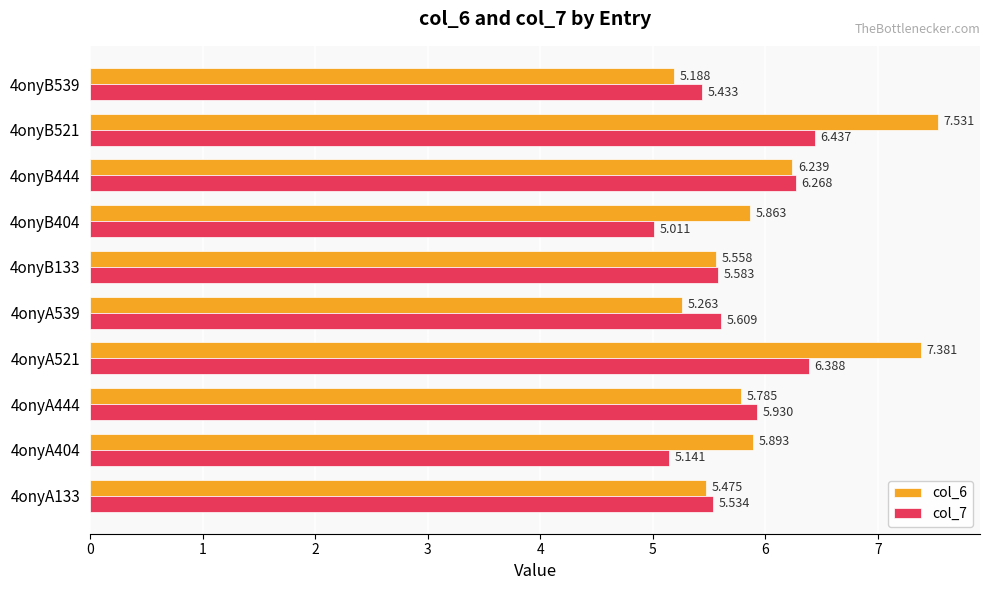

Is the value of col_7 at 4onyB404 greater than the value of col_6 at 4onyB521?

No